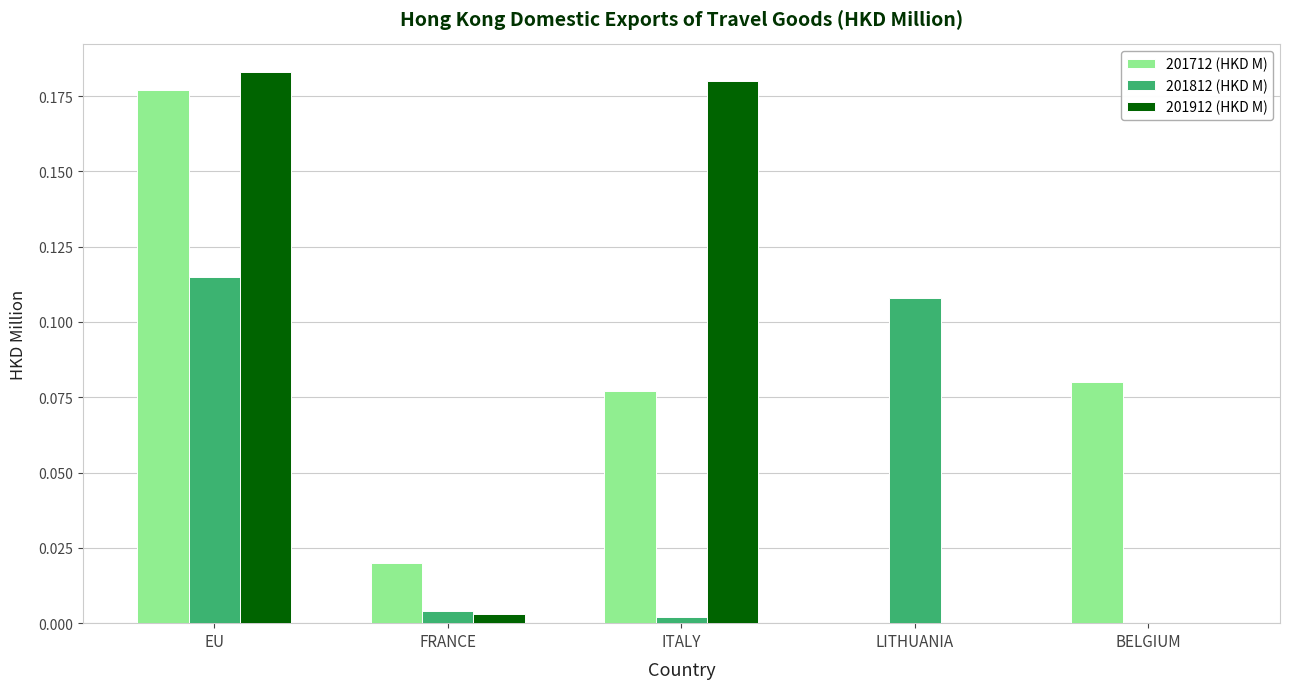

How many groups of bars are there?

5